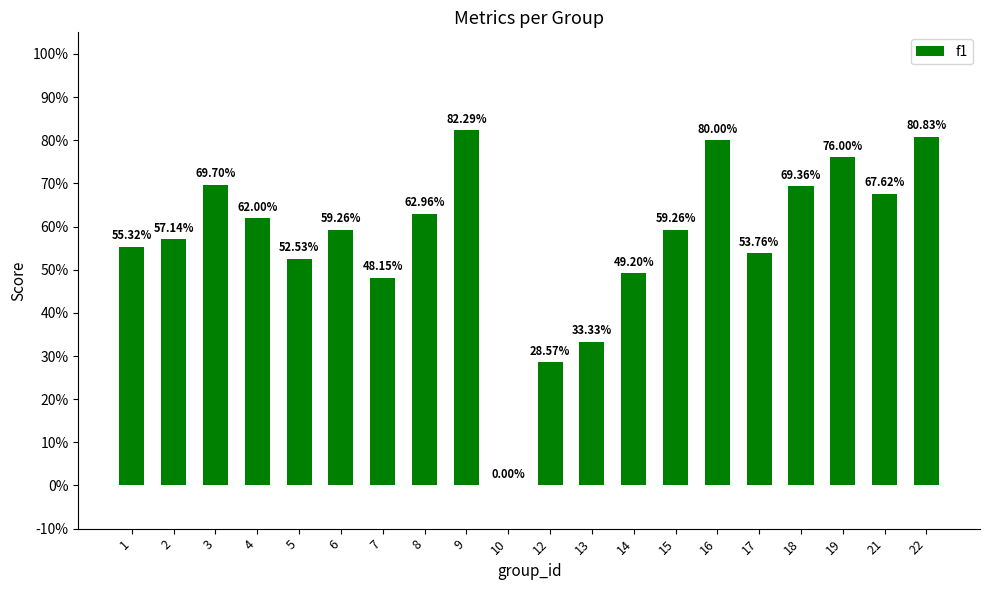

Reading right to left, transcribe all the data shown in this chart.

0.8	0.7	0.8	0.7	0.5	0.8	0.6	0.5	0.3	0.3	0.0	0.8	0.6	0.5	0.6	0.5	0.6	0.7	0.6	0.6